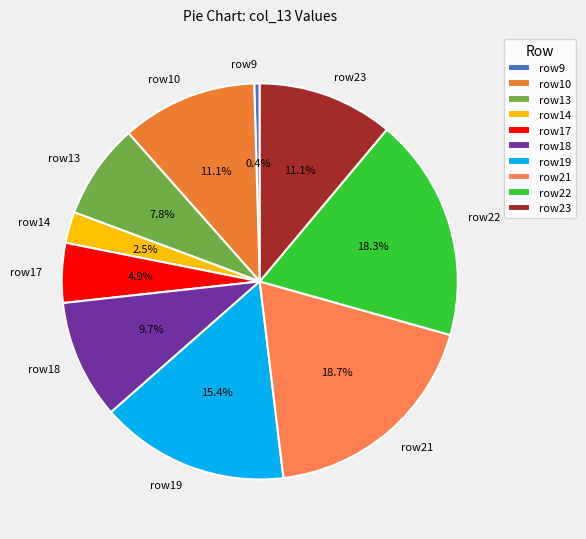

Which category has the smallest portion of the pie?

row9